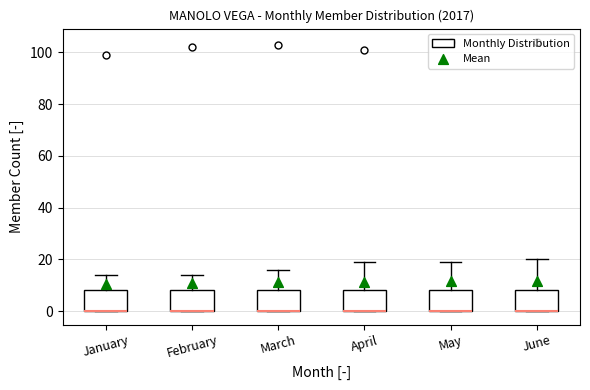

Where is the upper edge of the box for June on the y-axis? The values are not printed on the chart, so give them approximately, as read against the axis.

8